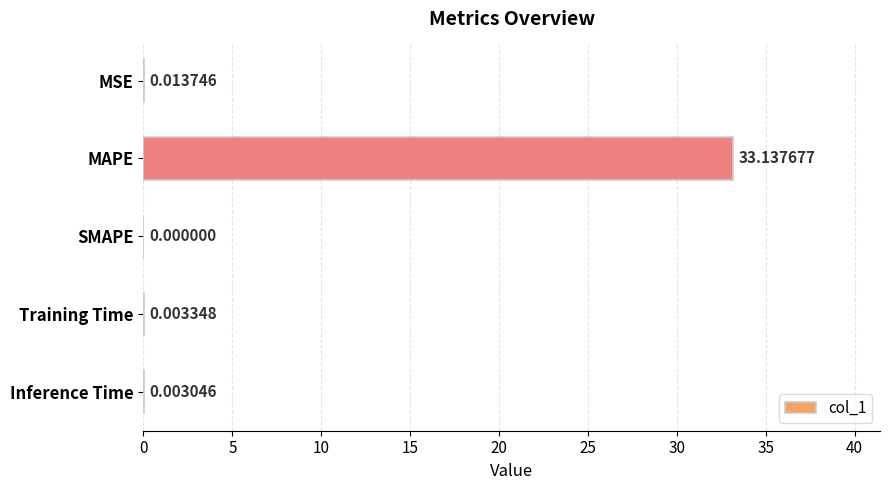

What is the sum of all values?

33.2